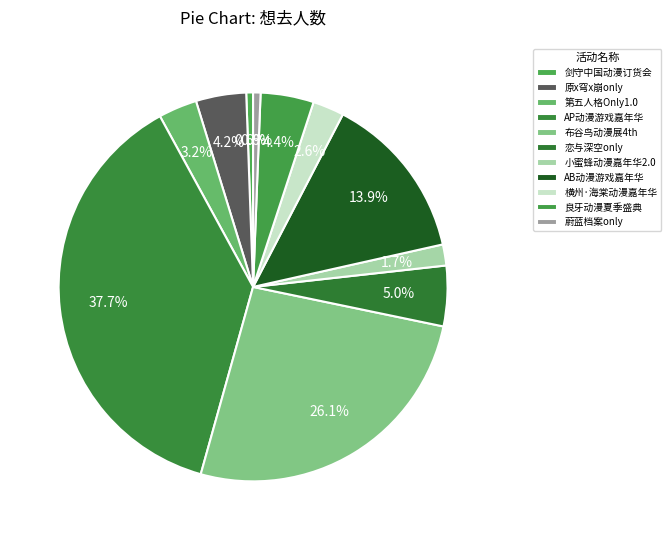

Count the number of slices in the pie.

11